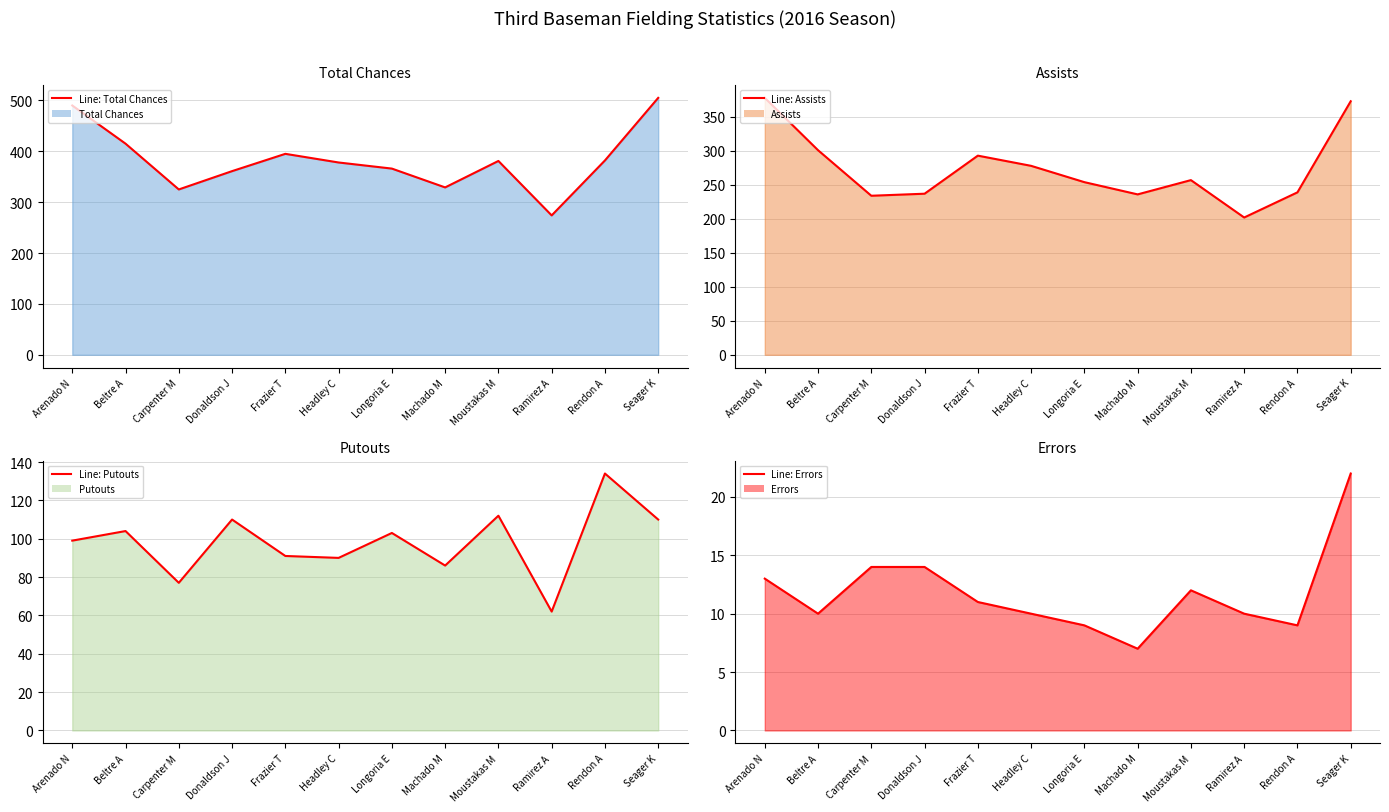

Where is the first local maximum for Line: Errors?

Moustakas M